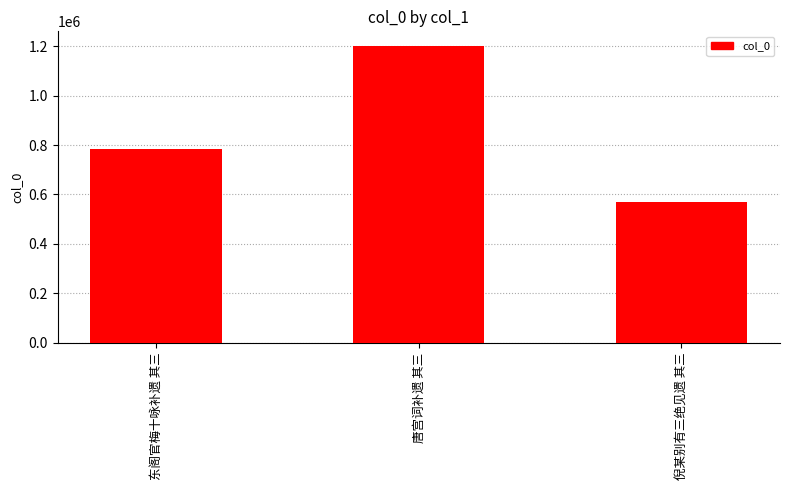

Reading left to right, list all the values displayed in this chart.

东阁官梅十咏补遗 其三=784132	唐宫词补遗 其三=1200377	倪某别有三绝见遗 其三=567819